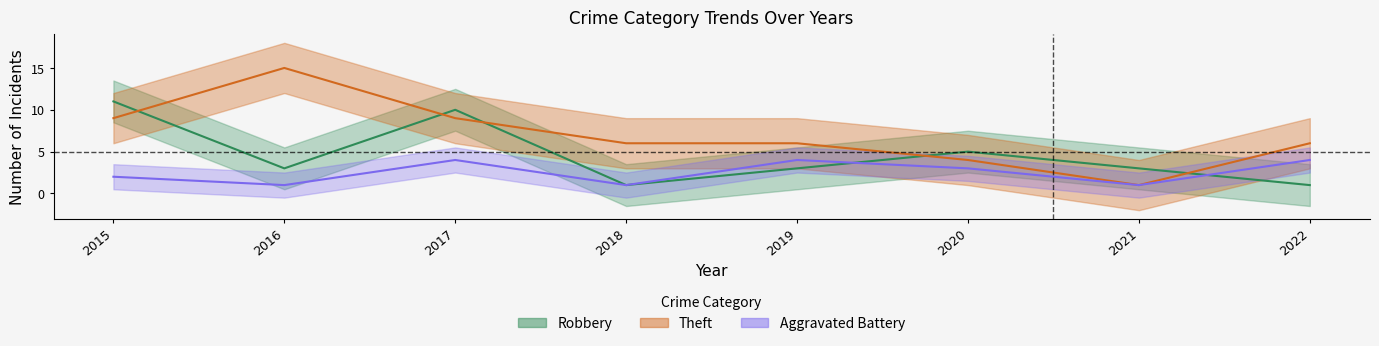

Rank the series at 2022 from lowest to highest value.

Robbery, Aggravated Battery, Theft